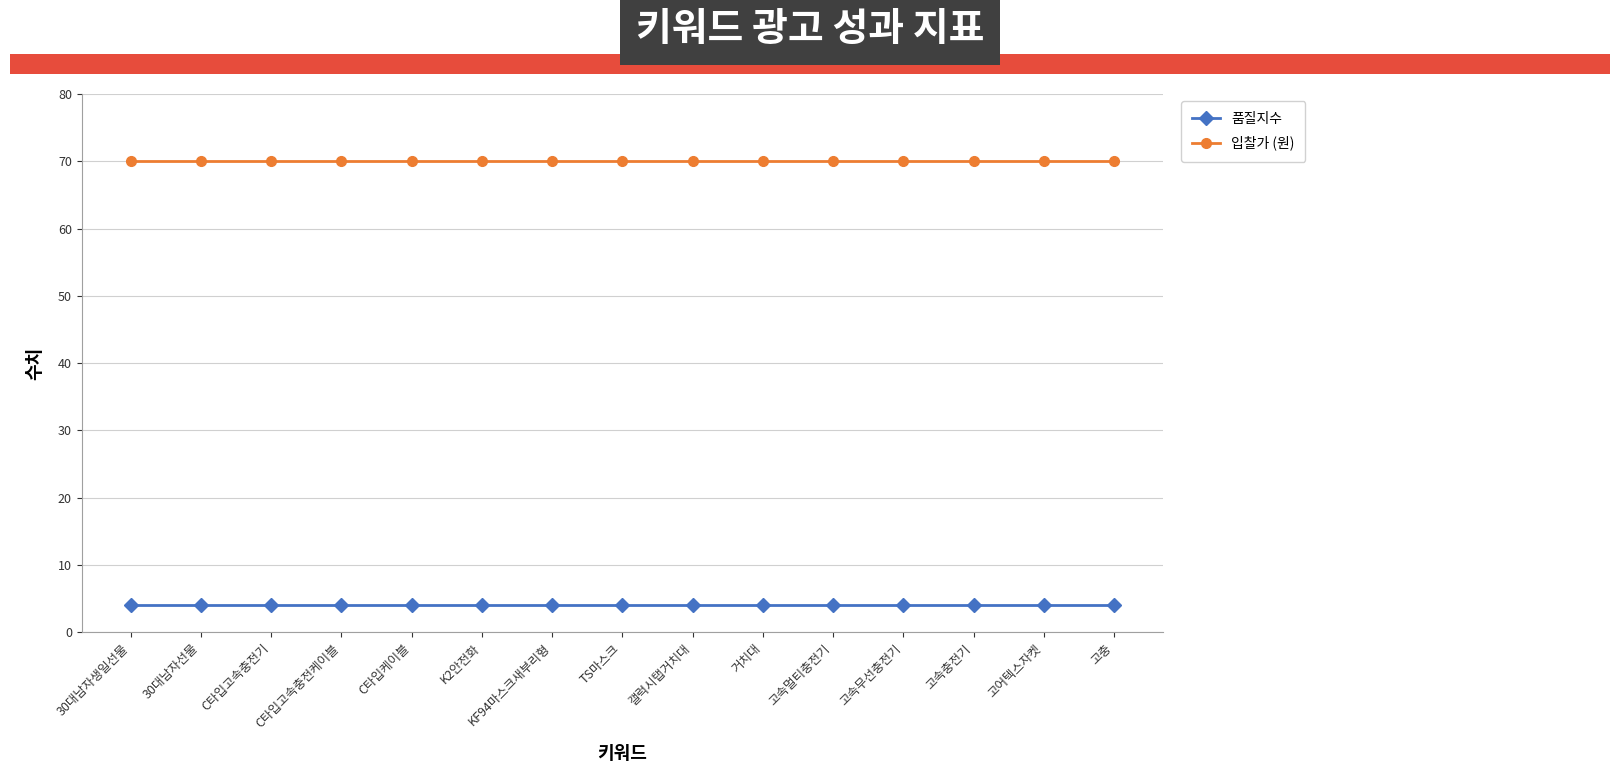

Reading left to right, what are all the values shown in this chart?

품질지수: 30대남자생일선물=4	30대남자선물=4	C타입고속충전기=4	C타입고속충전케이블=4	C타입케이블=4	K2안전화=4	KF94마스크새부리형=4	TS마스크=4	갤럭시탭거치대=4	거치대=4	고속멀티충전기=4	고속무선충전기=4	고속충전기=4	고어텍스자켓=4	고충=4
입찰가 (원): 30대남자생일선물=70	30대남자선물=70	C타입고속충전기=70	C타입고속충전케이블=70	C타입케이블=70	K2안전화=70	KF94마스크새부리형=70	TS마스크=70	갤럭시탭거치대=70	거치대=70	고속멀티충전기=70	고속무선충전기=70	고속충전기=70	고어텍스자켓=70	고충=70